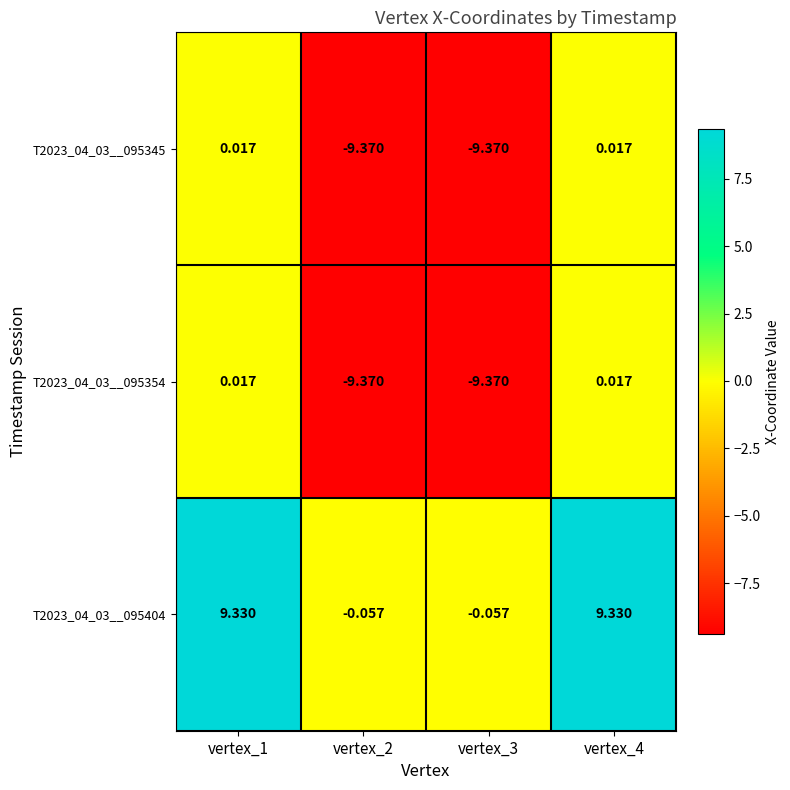

How many data points does each series have?

4